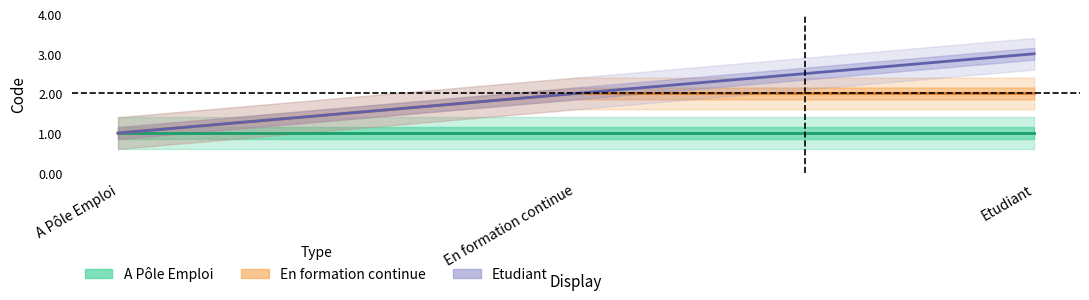

Where is En formation continue nearest to the value 1?

A Pôle Emploi